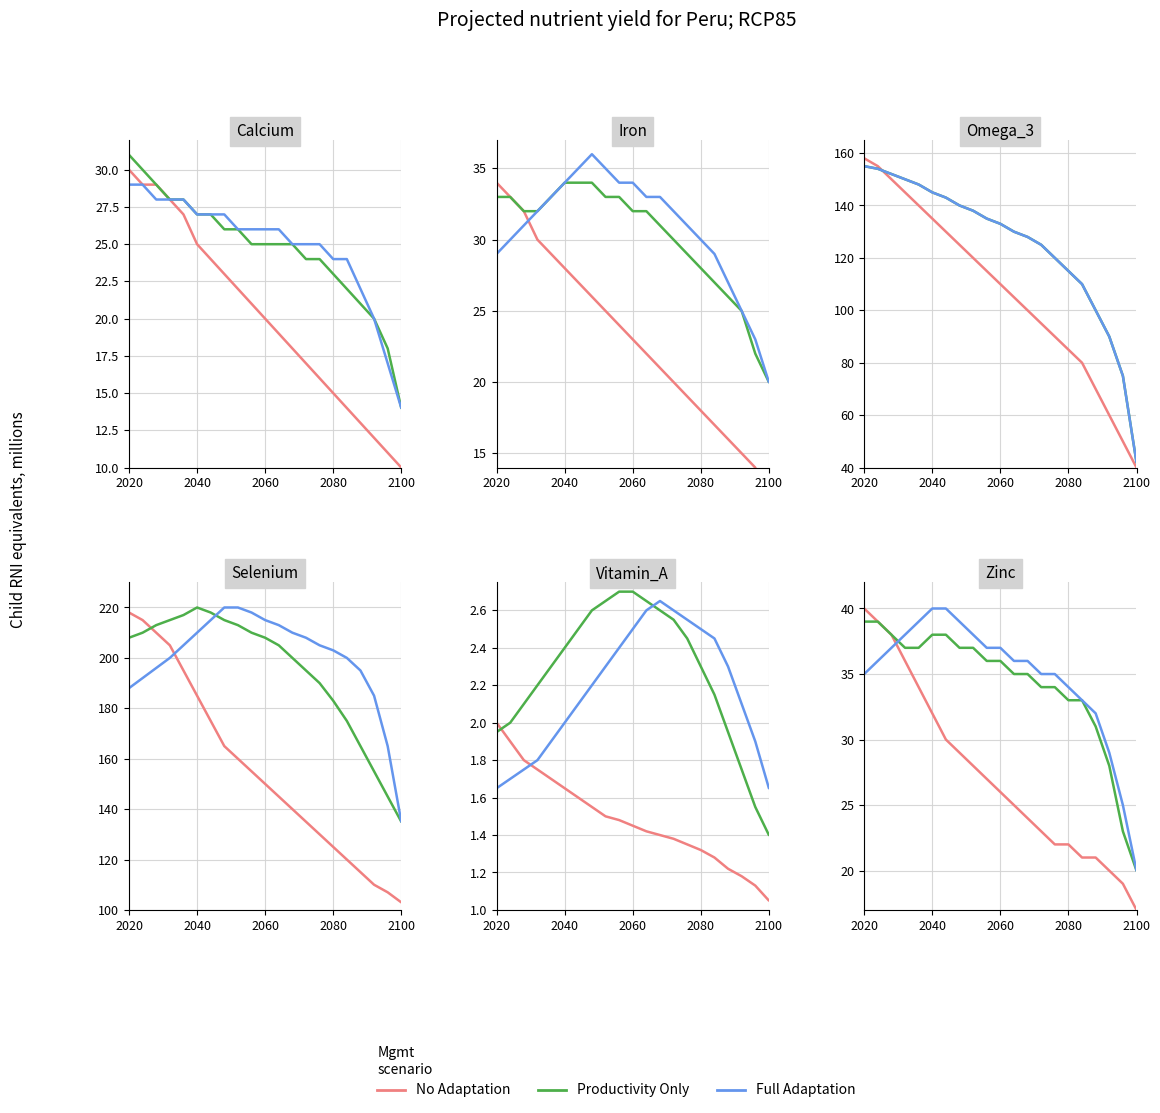

Which series has the largest total across all categories?

Full Adaptation